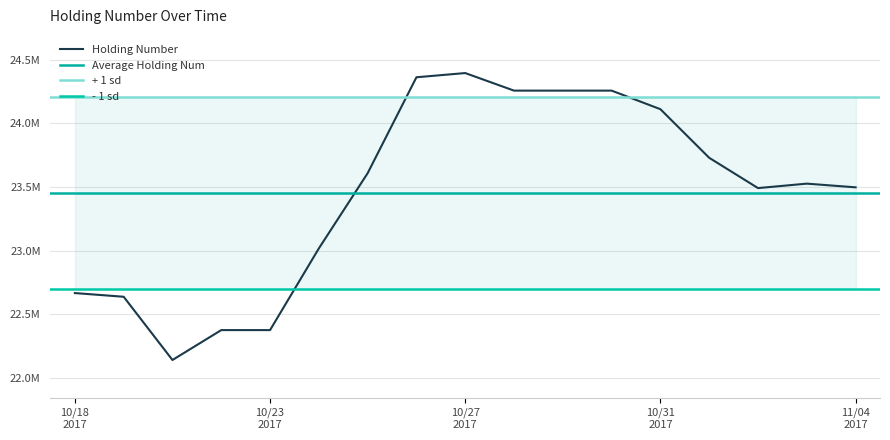

How many data points does each series have?

17